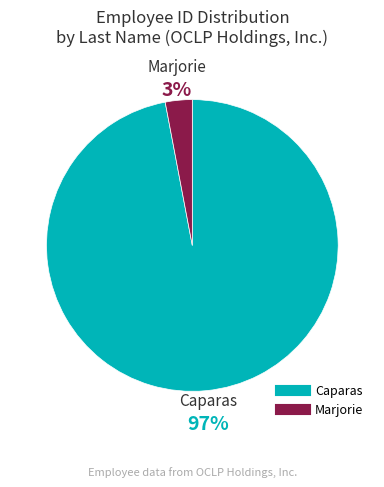

To the nearest percent, what is the difference between the largest and smallest slice percentages?

94%